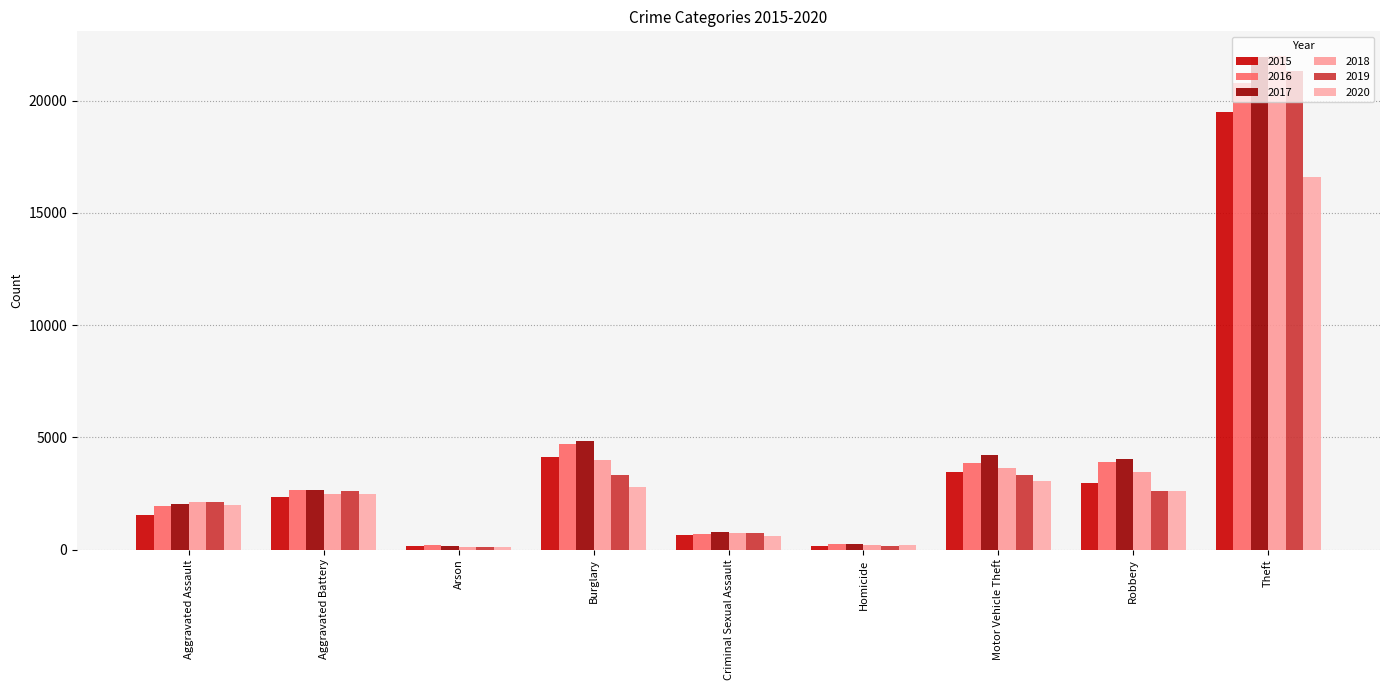

The value of 2019 at Theft is 21346. True or false?

True